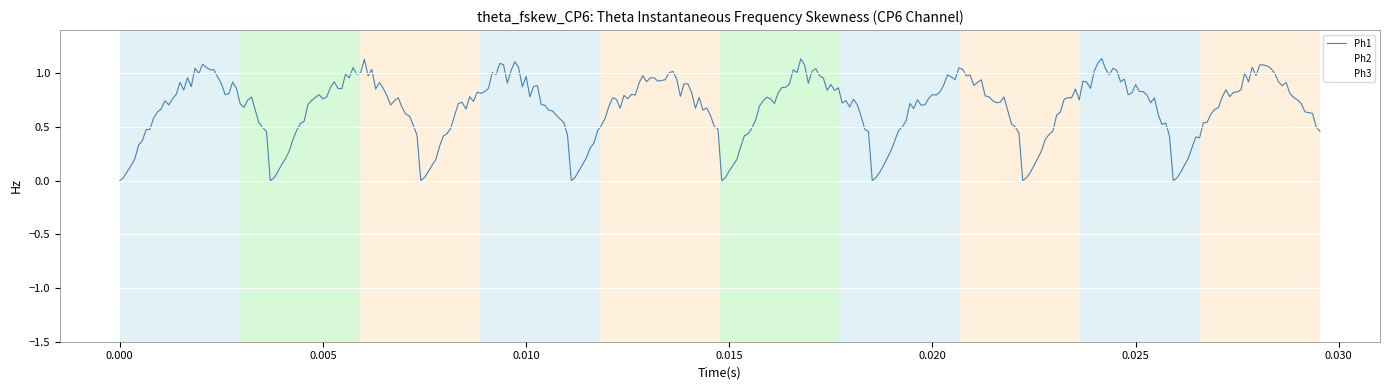

What is the difference between the maximum and minimum values in the Ph2 series?

1.6